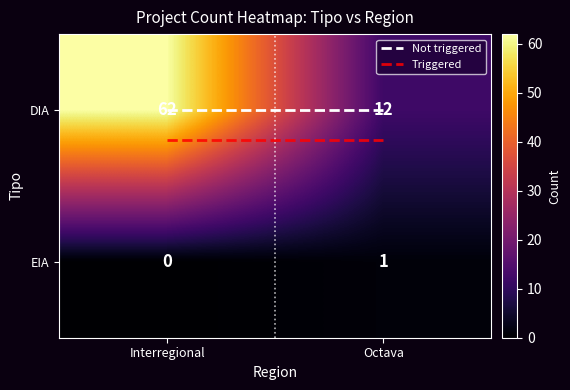

The DIA series shows 12 at Octava. True or false?

True